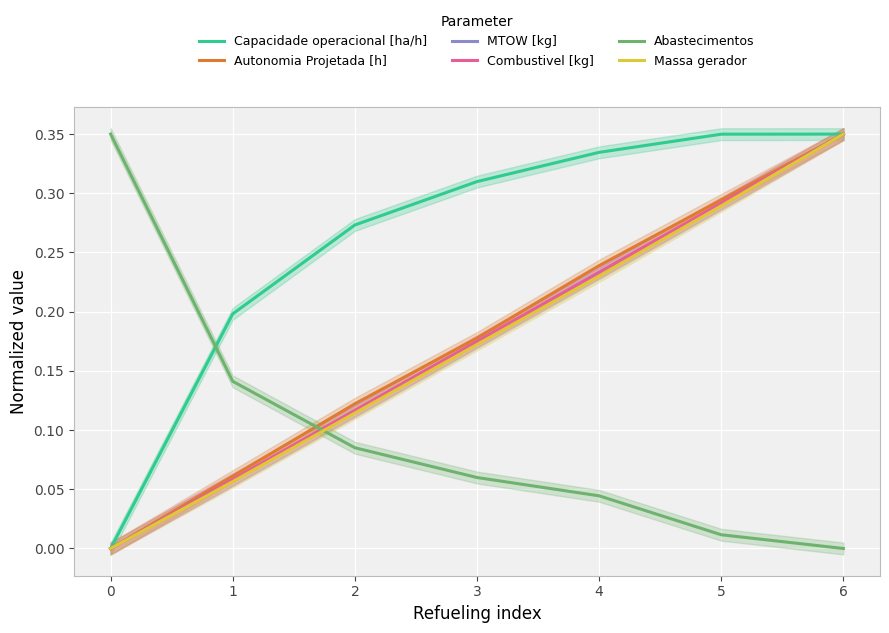

Is the value of MTOW [kg] at 4 greater than the value of Combustivel [kg] at 5?

No